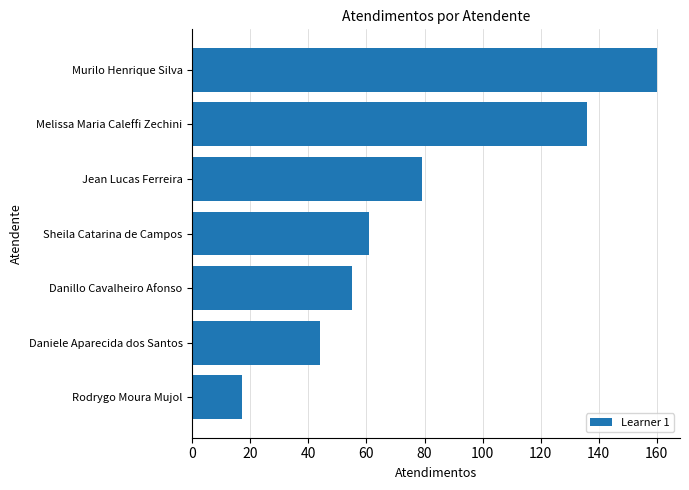

Reading bottom to top, extract all data points from this chart.

17	44	55	61	79	136	160